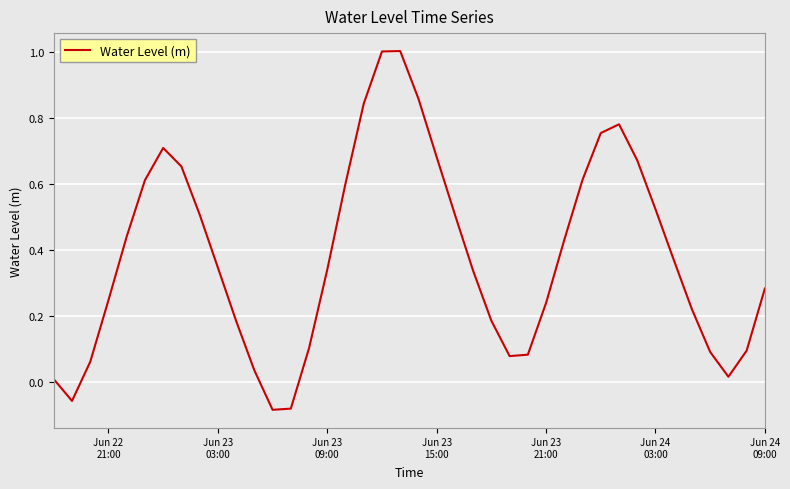

What is the maximum value shown in the chart?

1.0